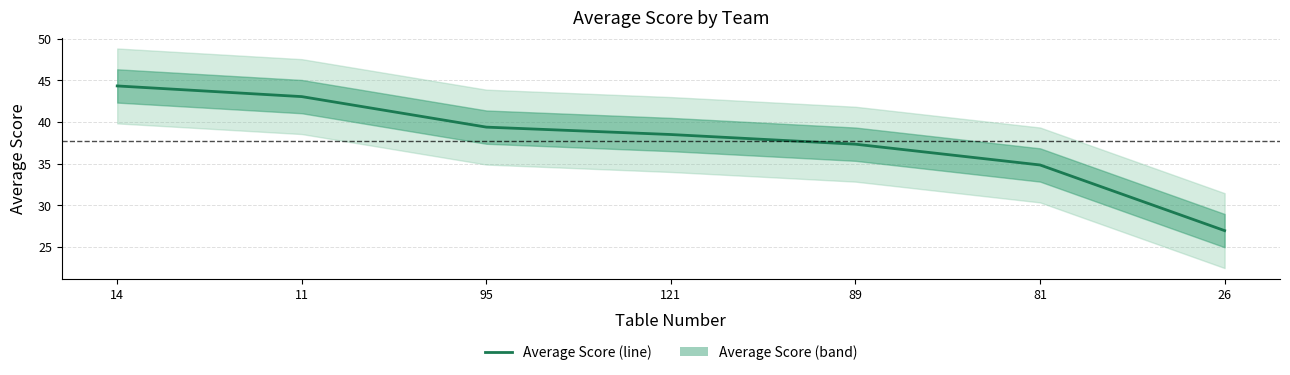

What is the smallest value displayed?

27.0